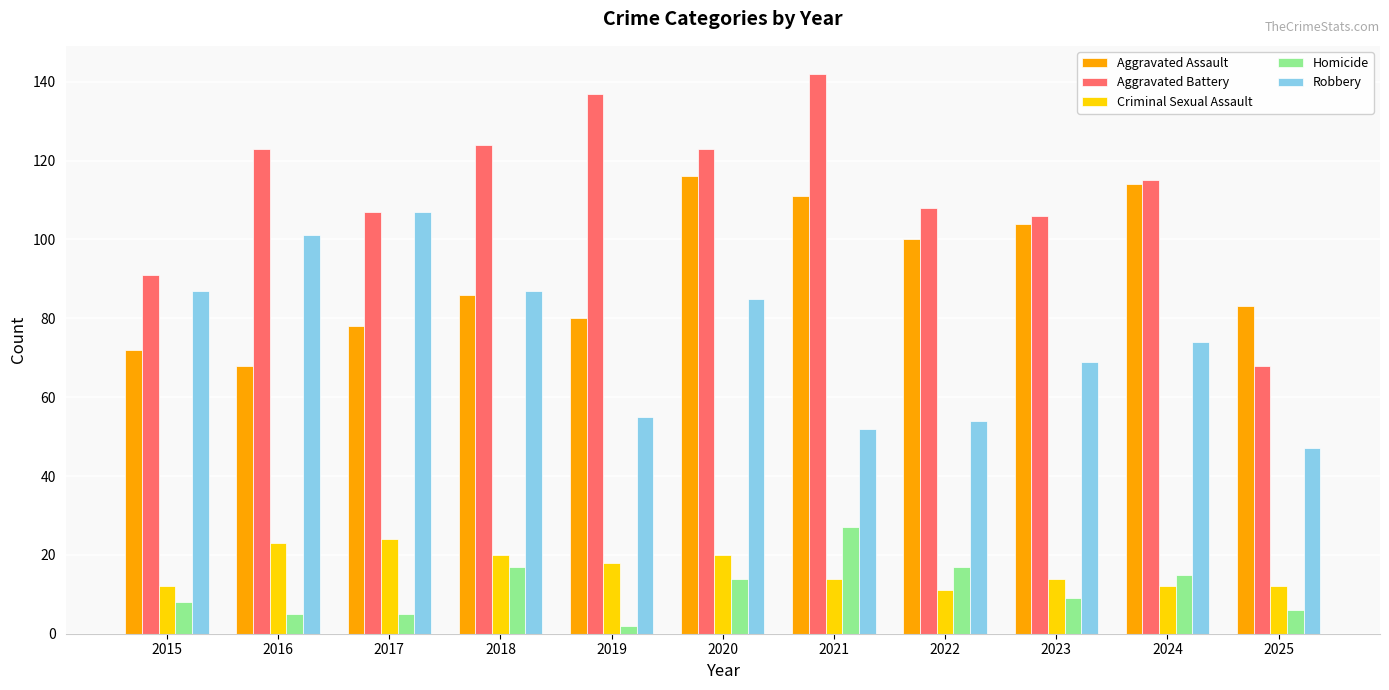

At which category is the sum across all series the highest?

2020